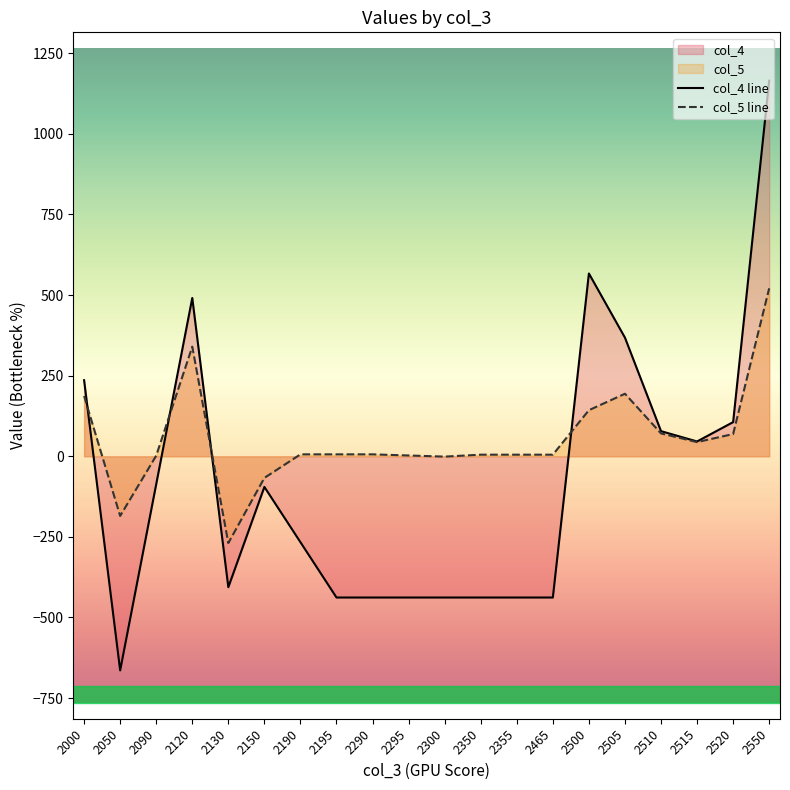

How many values in col_5 line are below zero?

4